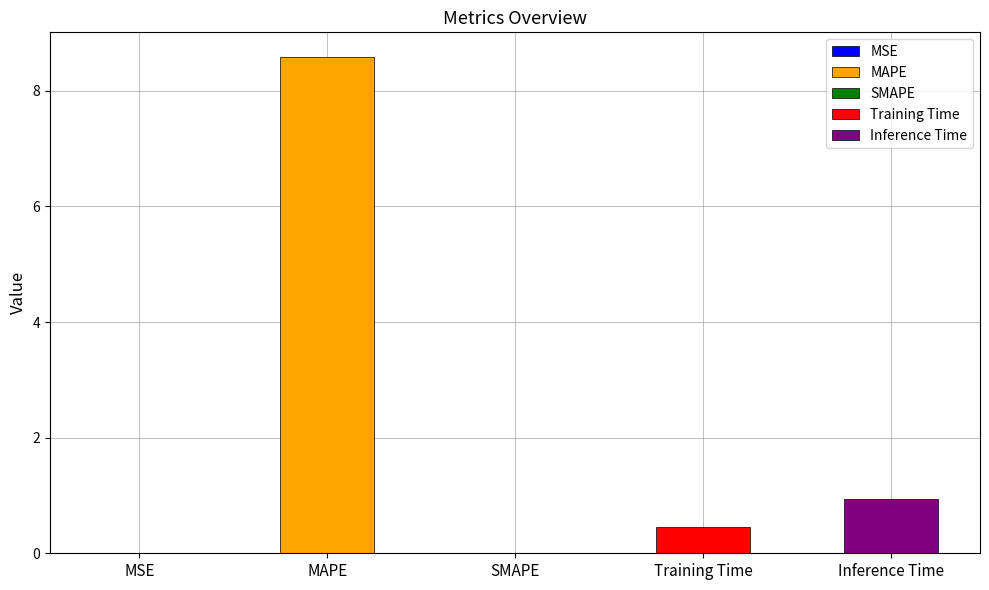

What is the average value?

2.0